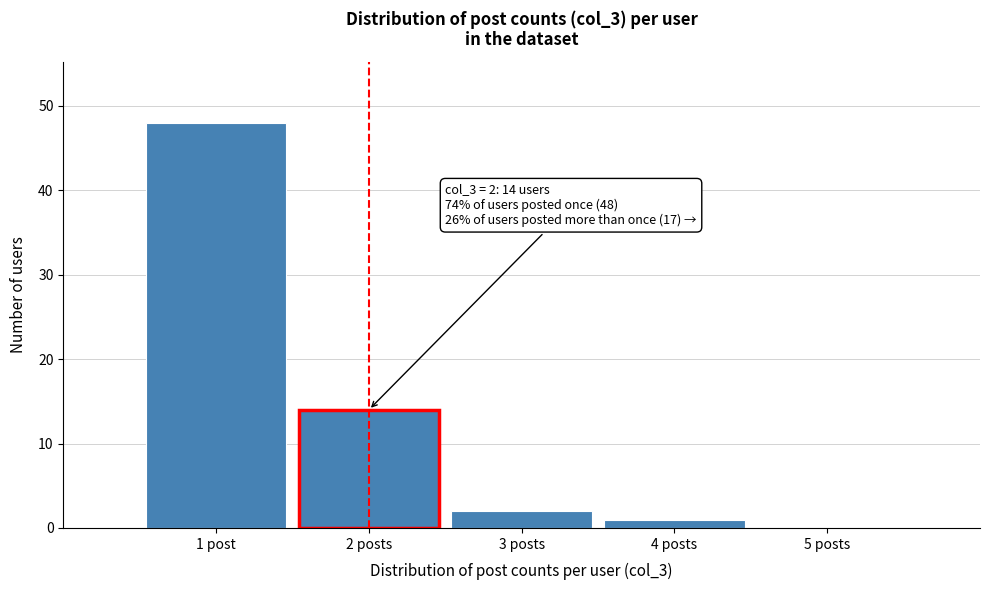

Reading left to right, transcribe all the data shown in this chart.

1 post=48	2 posts=14	3 posts=2	4 posts=1	5 posts=0